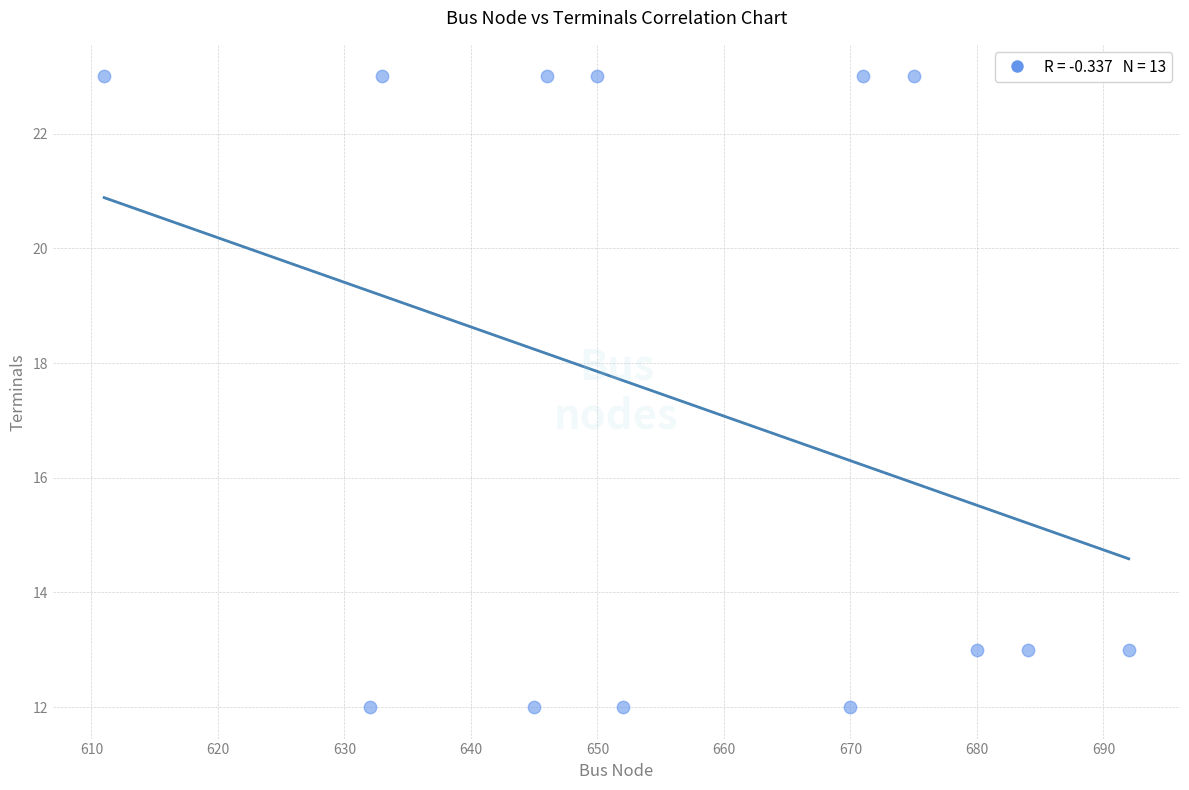

What is the range of Y values (max minus min)?

11